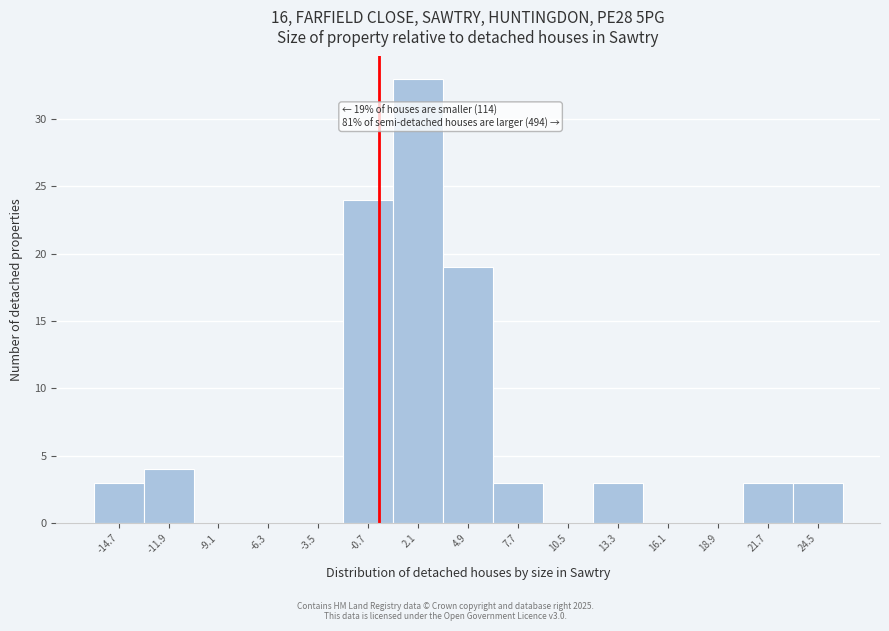

Which range on the x-axis has the tallest bar?

0.5 to 3.5